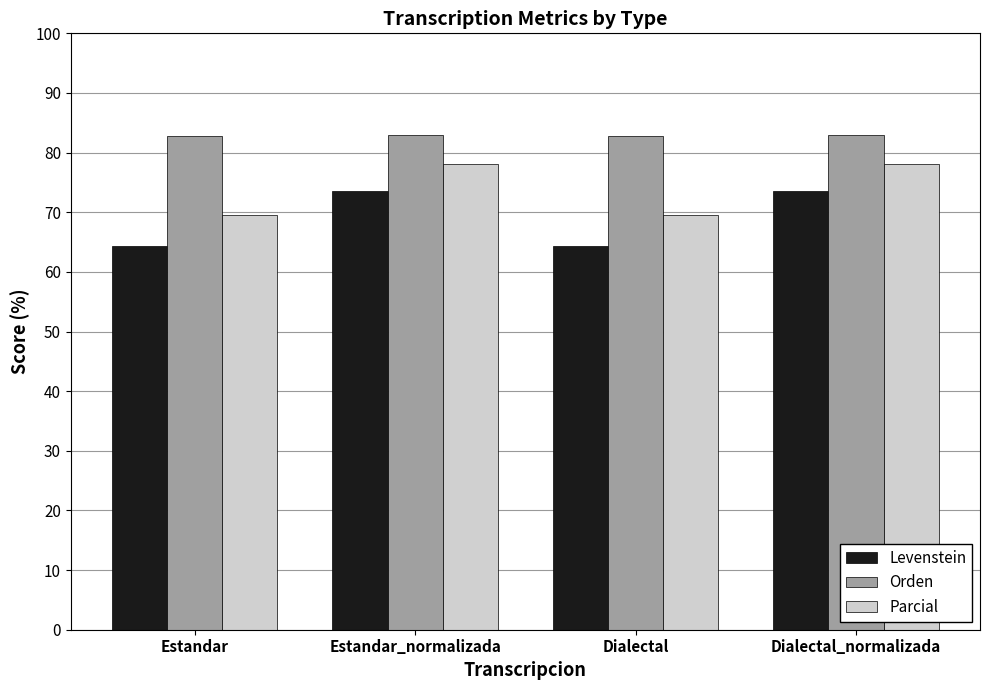

Reading right to left, list all the values displayed in this chart.

Levenstein: 73.5	64.3	73.5	64.3
Orden: 82.9	82.9	82.9	82.9
Parcial: 78.0	69.5	78.0	69.5